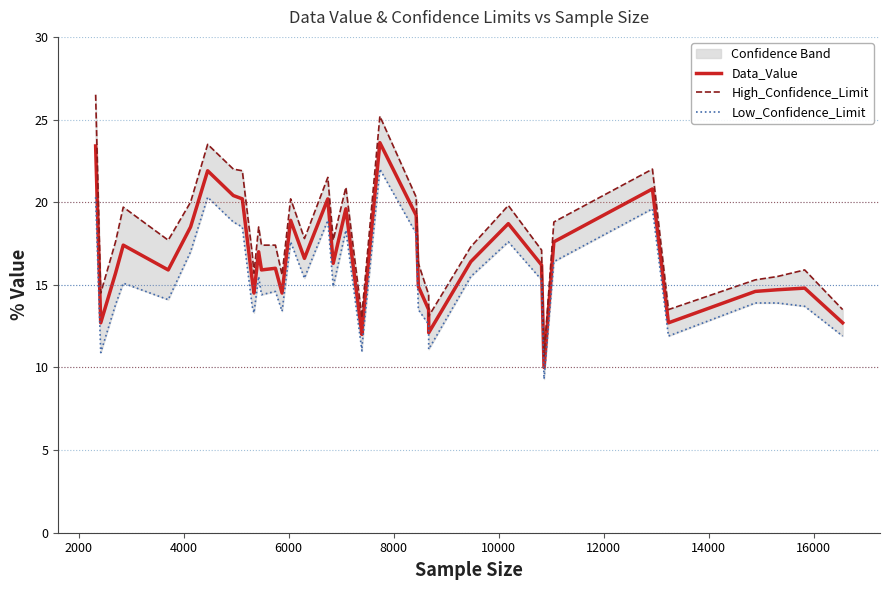

What is the highest value of the Data_Value series?

23.6